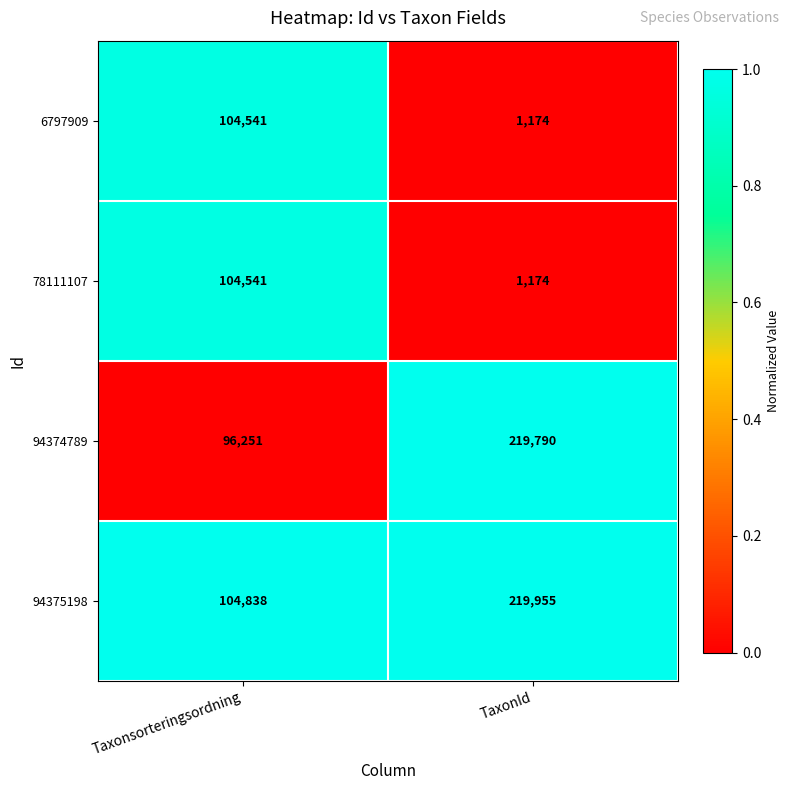

Rank the categories by 78111107 value from lowest to highest.

TaxonId, Taxonsorteringsordning